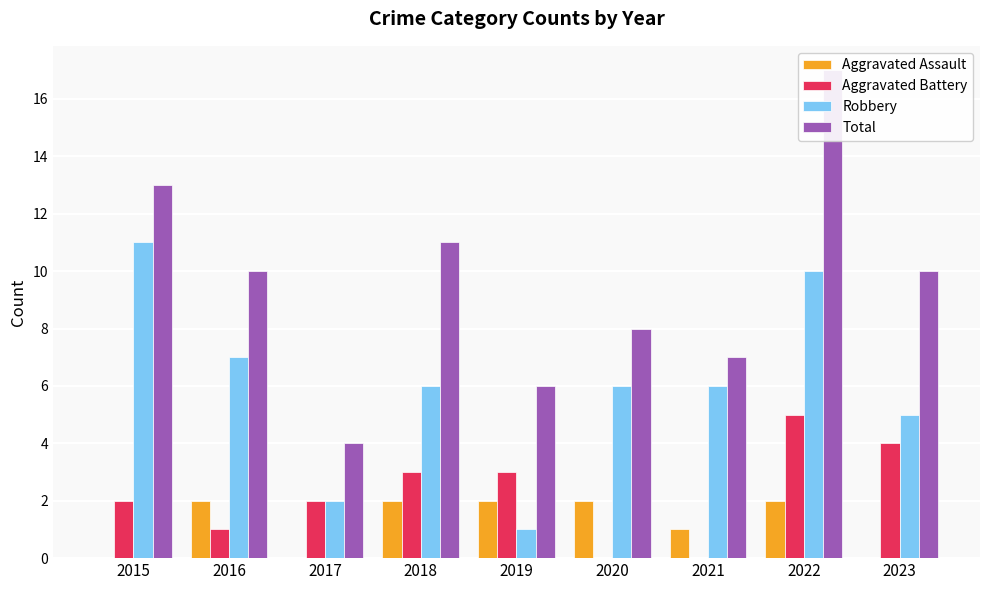

Is it true that Total equals 5 at 2017?

False